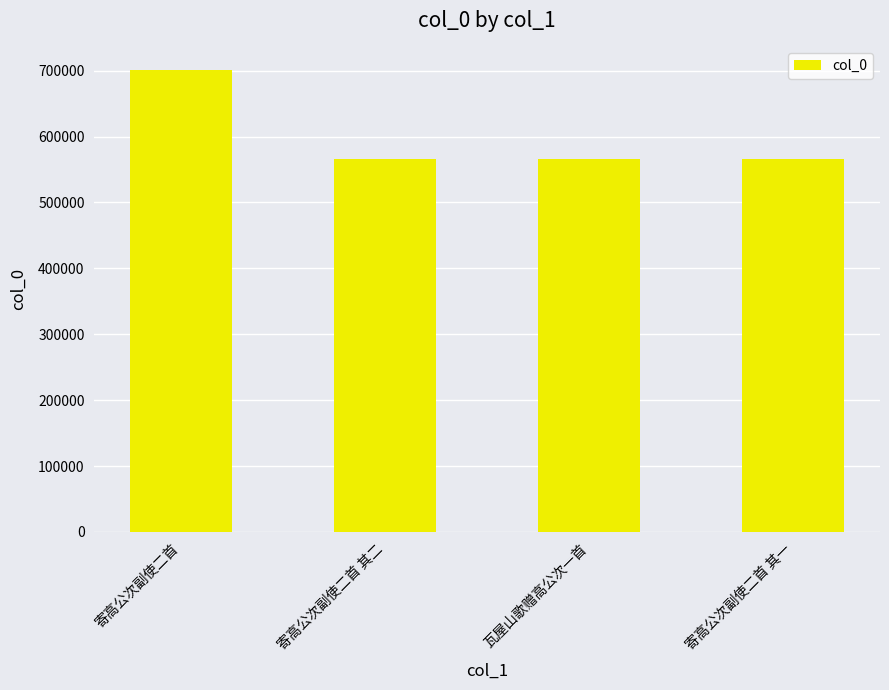

What is the average value?

599943